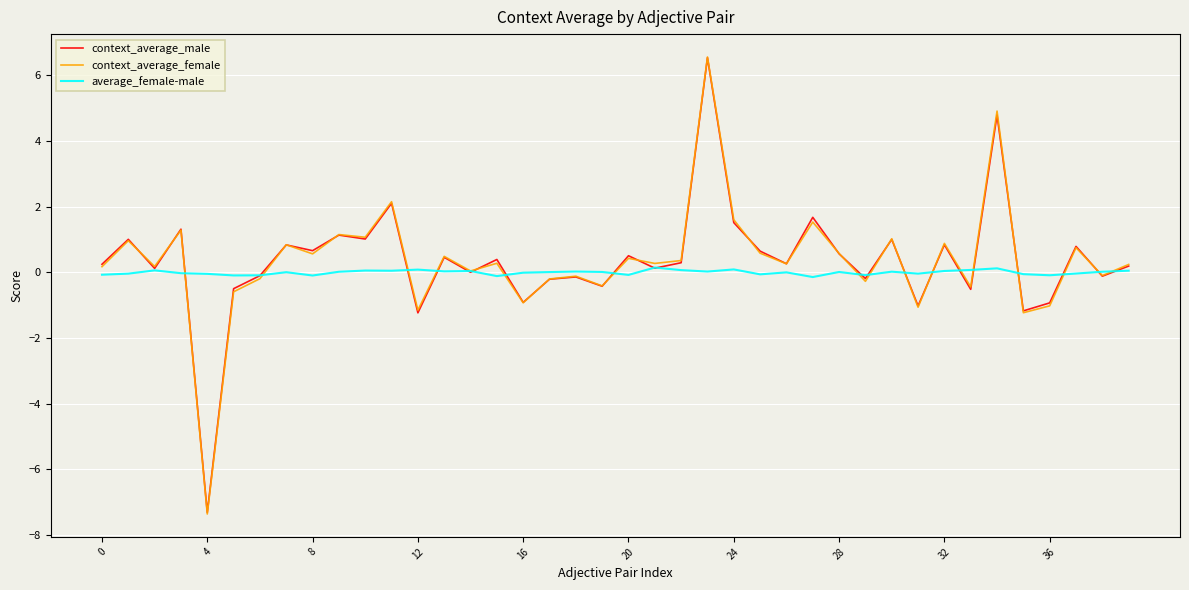

Which series has the widest spread of values?

context_average_female